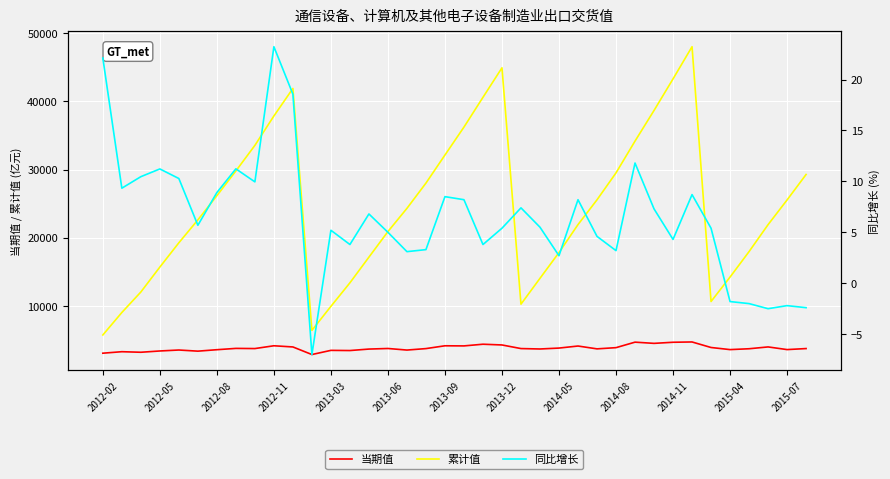

At which category is the sum across all series the highest?

31